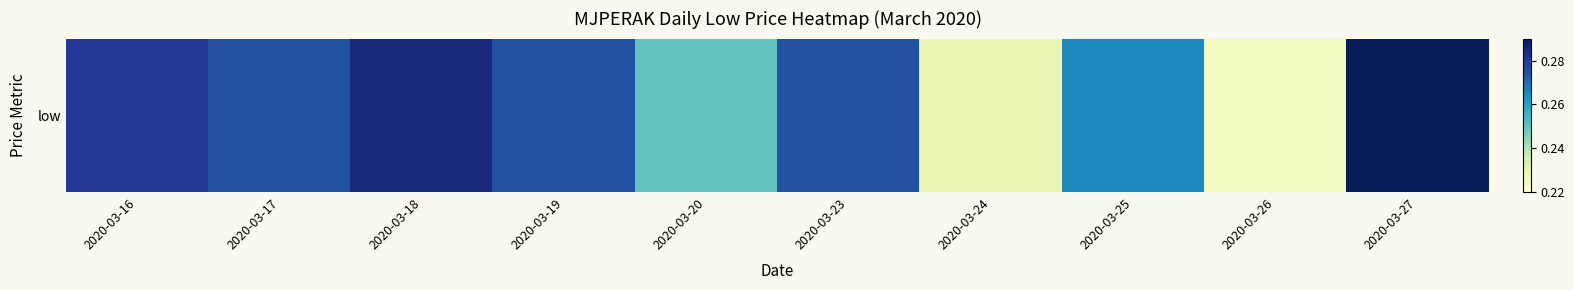

True or false: the data shows 0.3 at 2020-03-19.

True